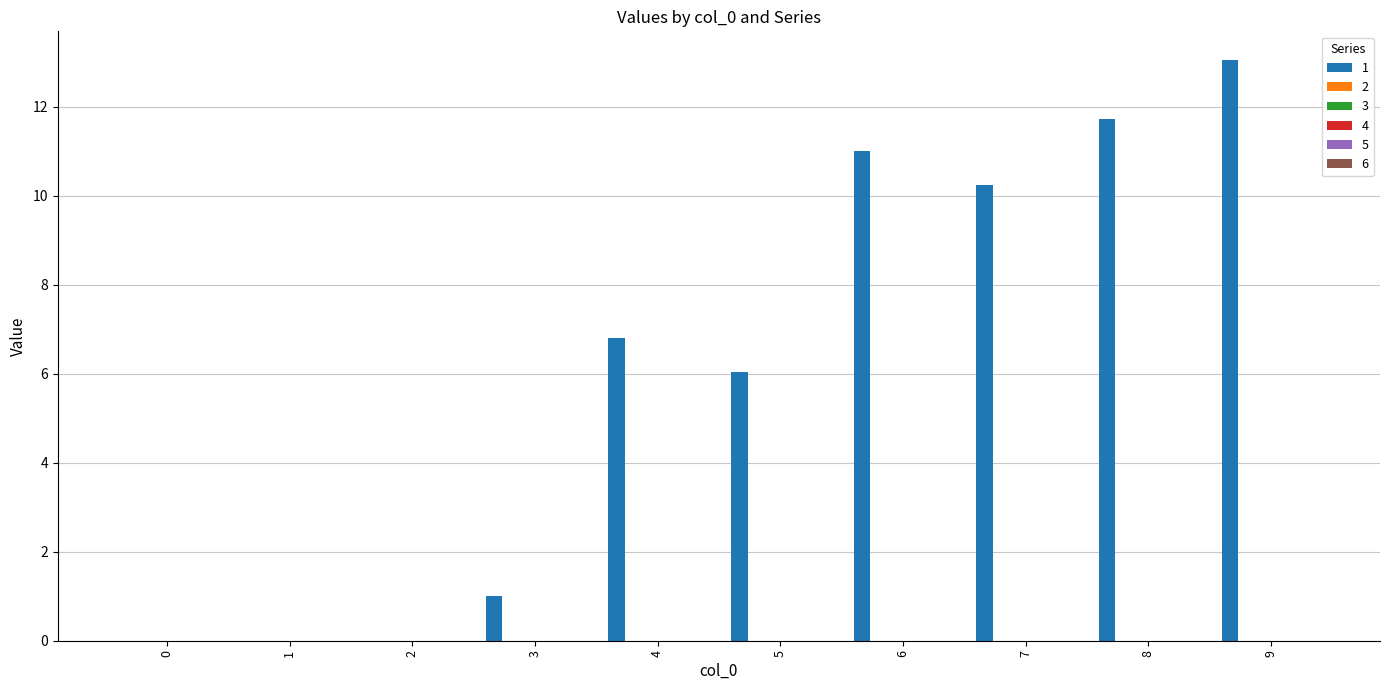

What is the greatest value displayed?

13.0